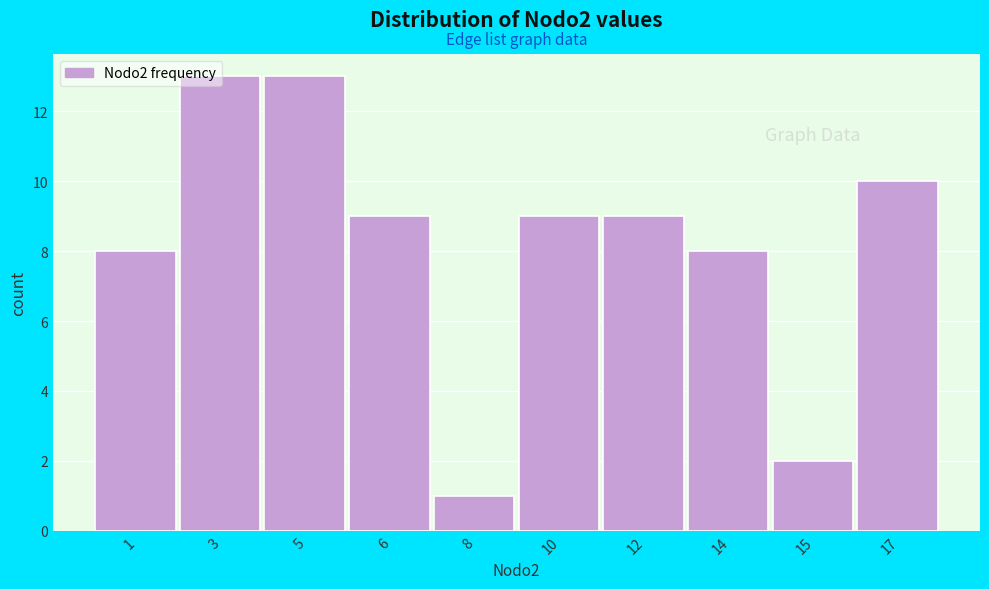

Which category has the lowest value across all series?

8